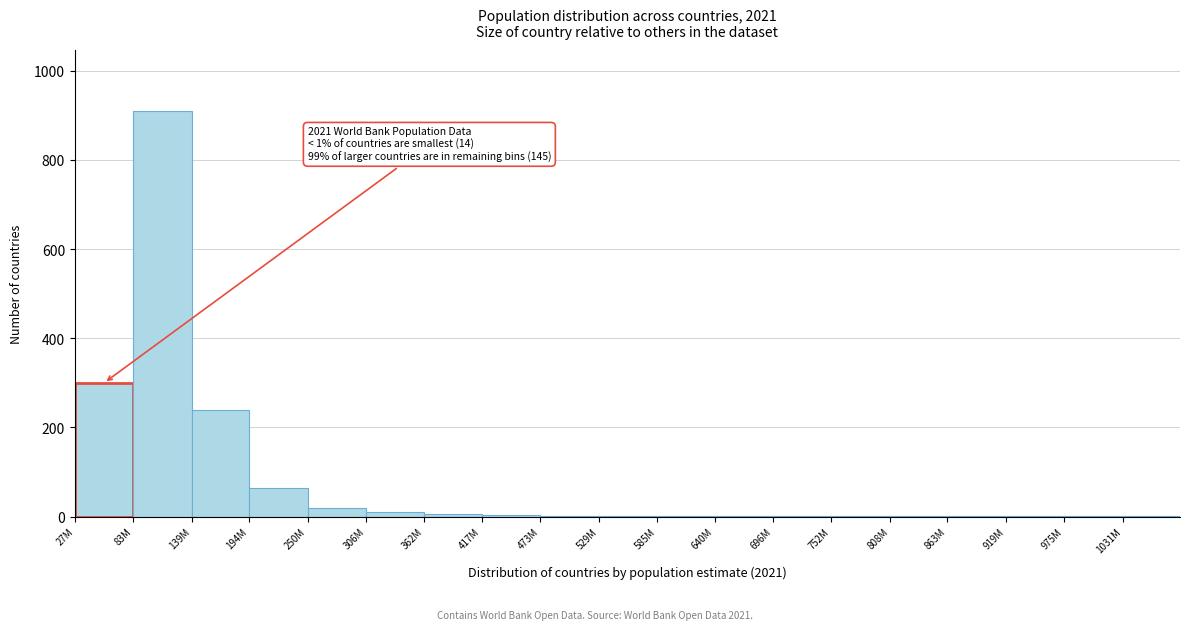

True or false: the data shows 240 at 139M.

True